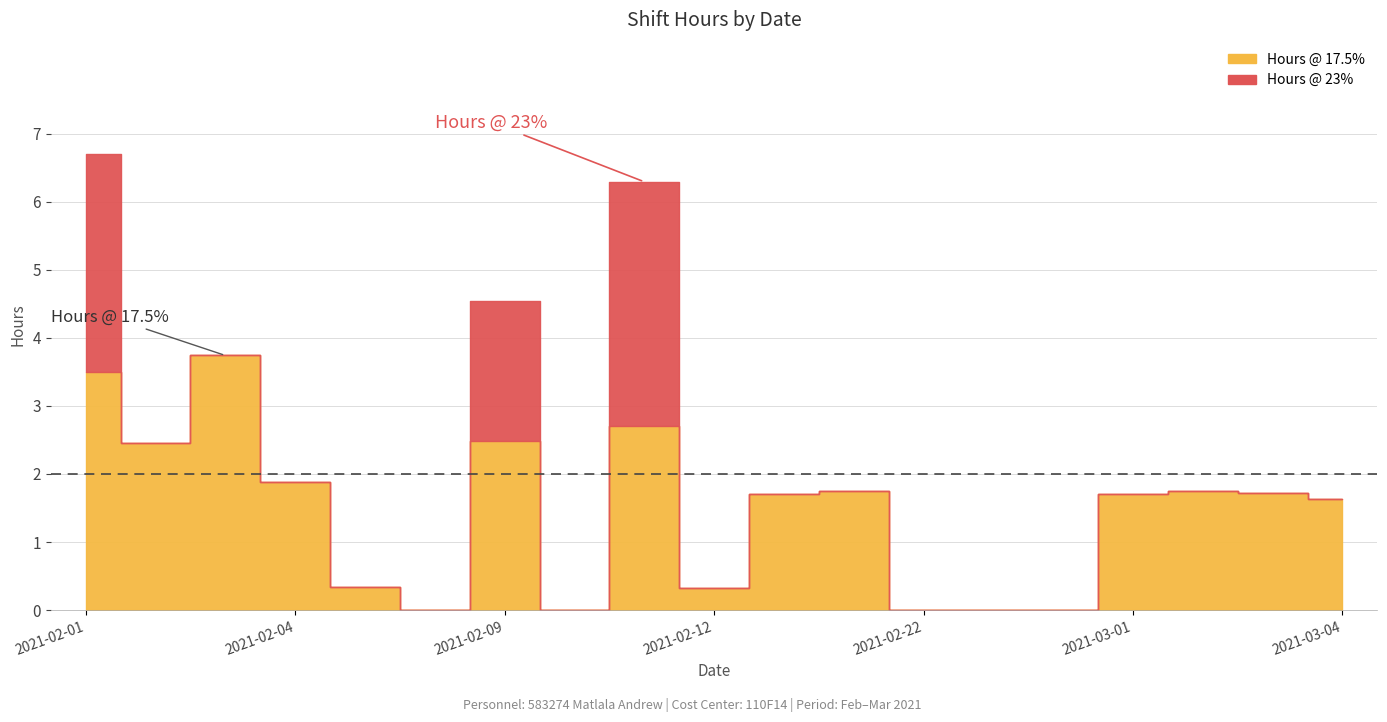

Reading left to right, extract all data points from this chart.

Hours @ 17.5%: 3.5	2.5	3.7	1.9	0.3	0.0	2.5	0.0	2.7	0.3	1.7	1.8	0.0	0.0	0.0	1.7	1.7	1.7	1.6
Hours @ 23%: 3.2	0.0	0.0	0.0	0.0	0.0	2.1	0.0	3.6	0.0	0.0	0.0	0.0	0.0	0.0	0.0	0.0	0.0	0.0